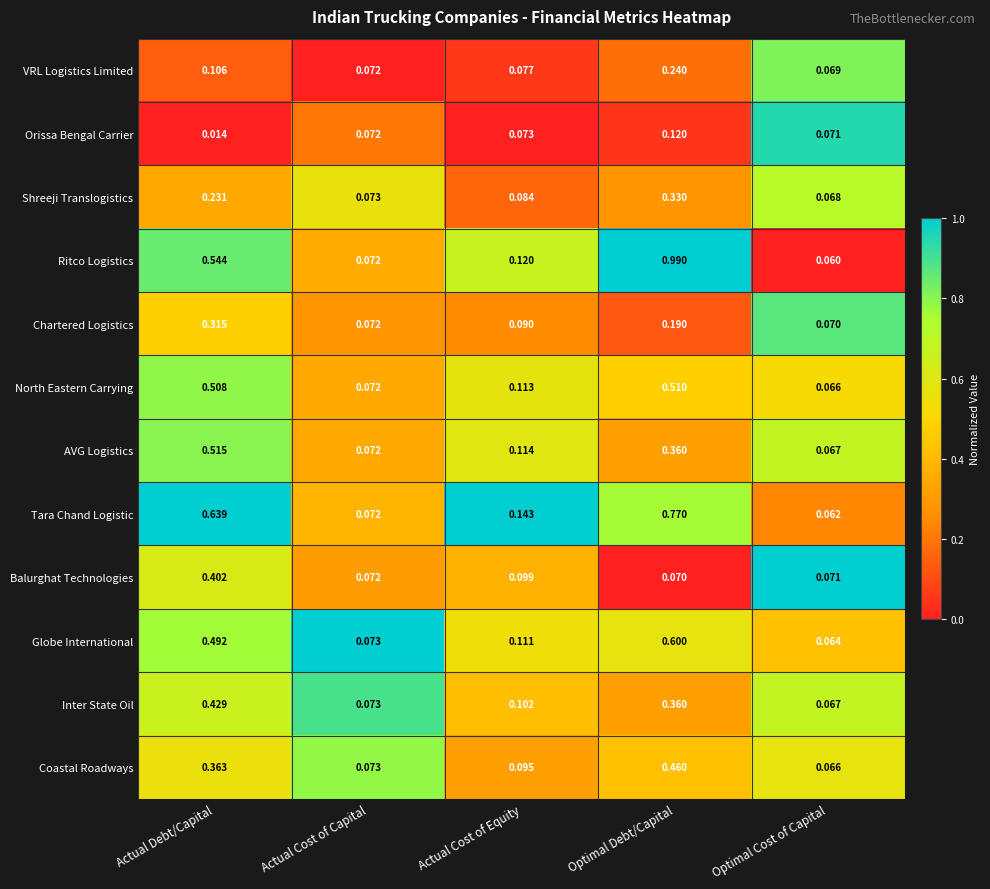

Between Actual Debt/Capital and Optimal Debt/Capital, which series saw the biggest shift?

Ritco Logistics